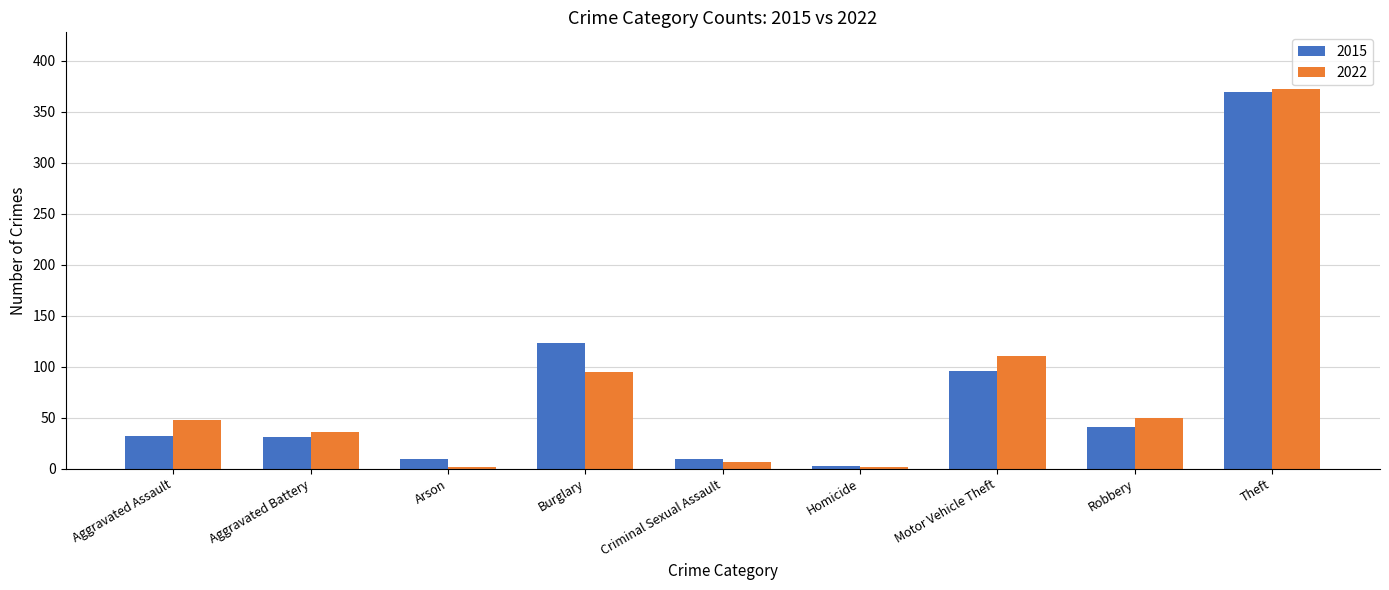

What is the label of the 3rd bar from the left?

Arson